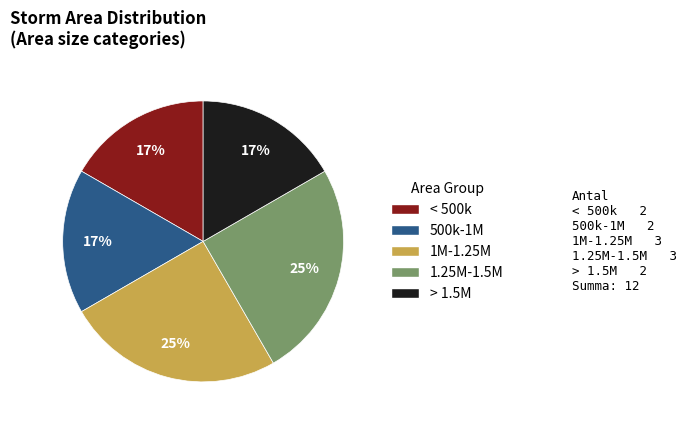

Is it true that < 500k is 3% of the pie?

False